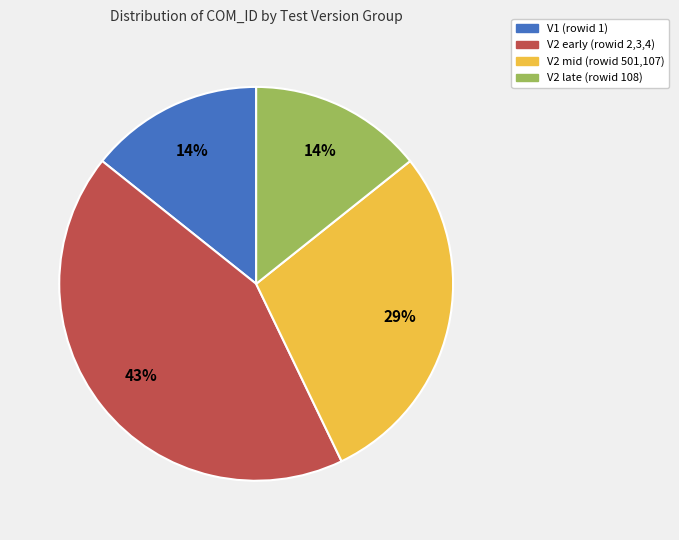

Does any single category account for the majority?

No